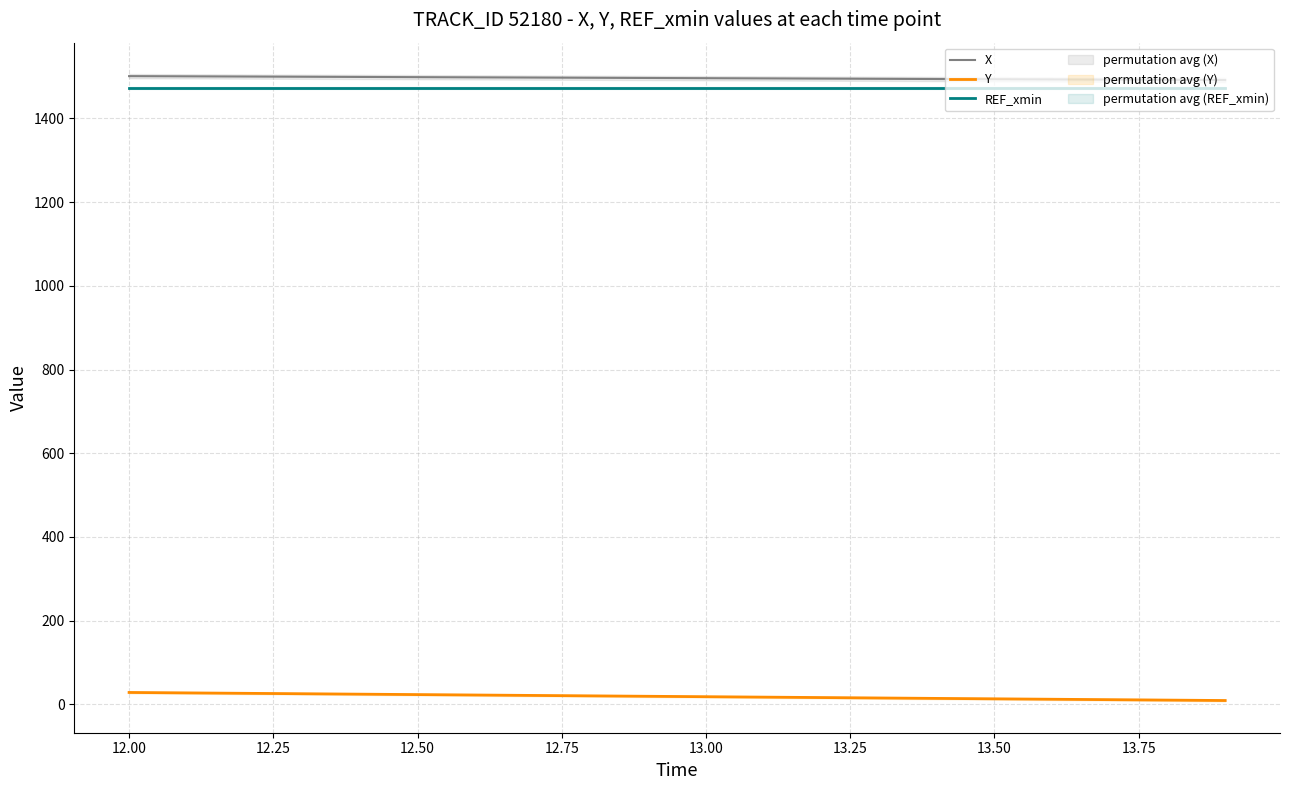

True or false: Y and REF_xmin intersect in this chart.

False